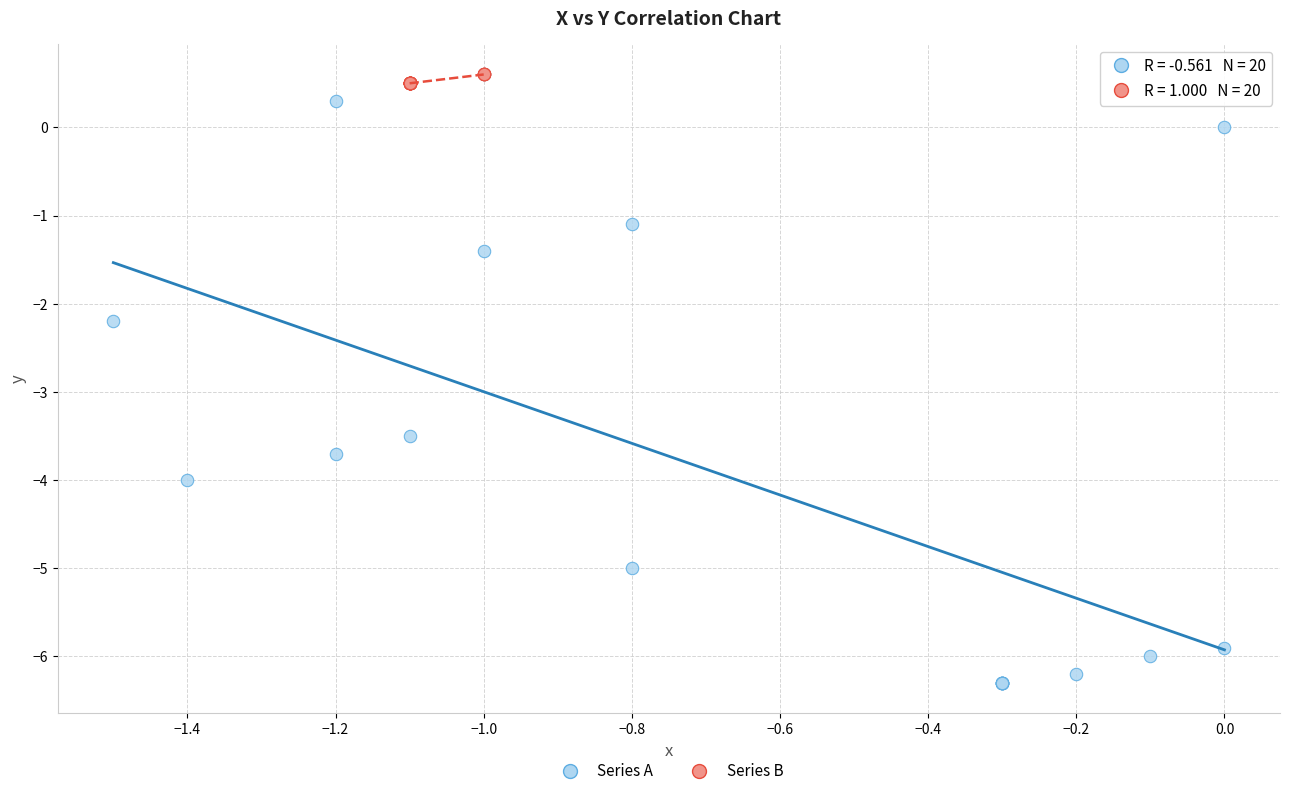

Which series has the widest spread of Y values?

Series A